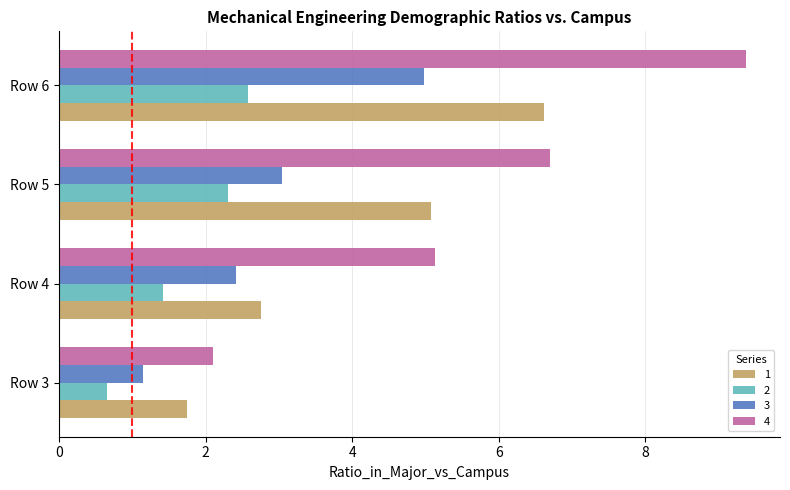

What are all the series names shown in the legend?

1, 2, 3, 4